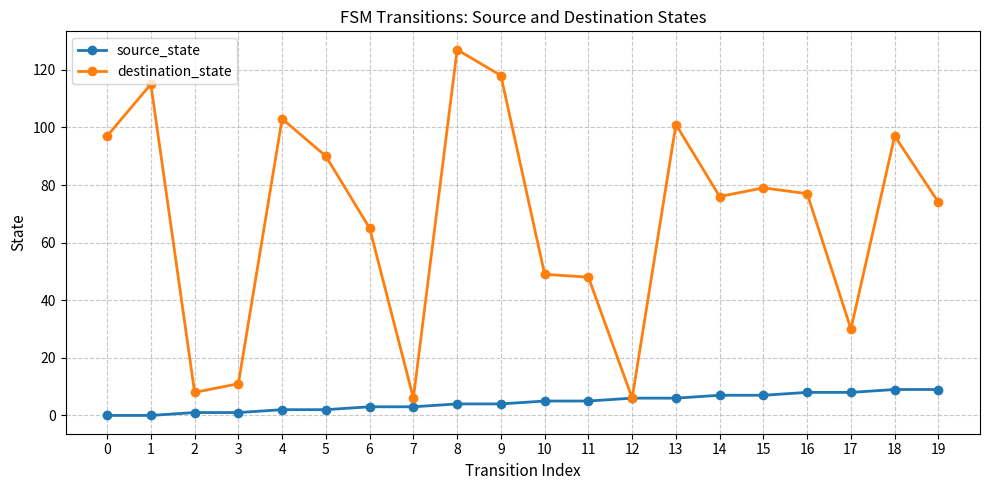

At 18, list the series in order from smallest to largest.

source_state, destination_state